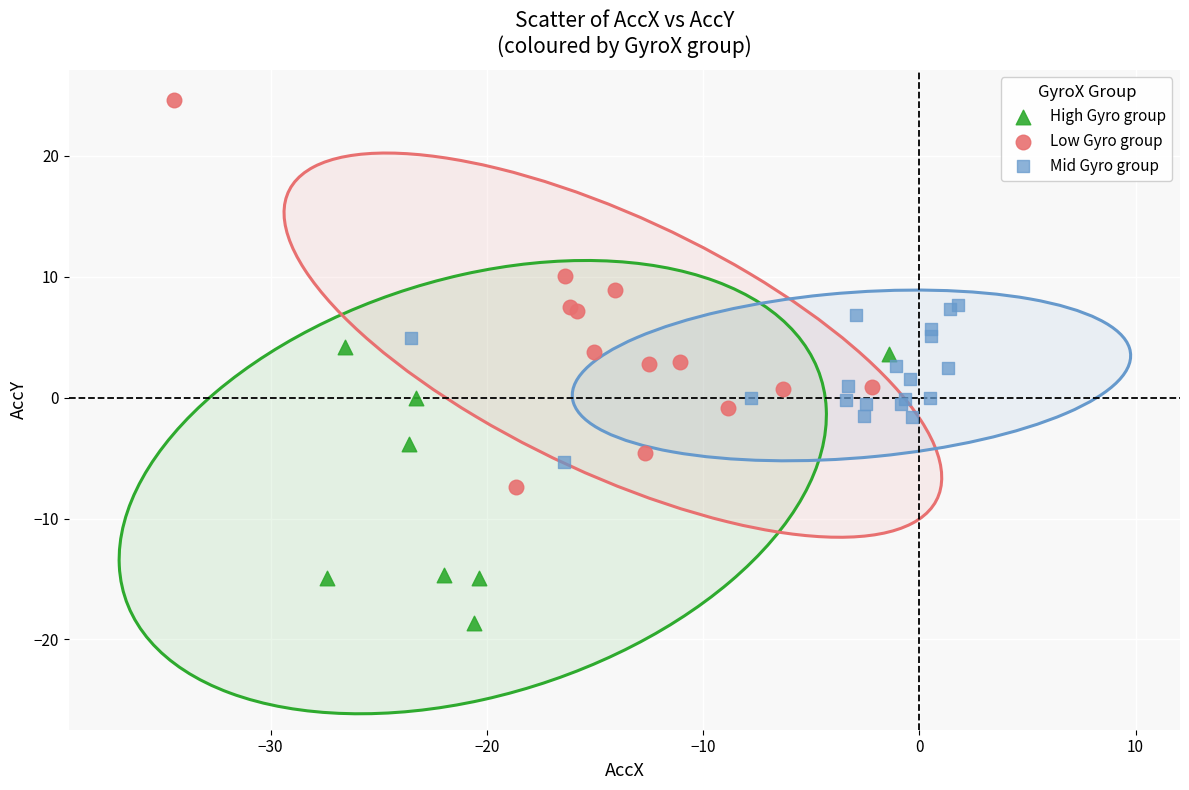

Which series has the widest spread of Y values?

Low Gyro group